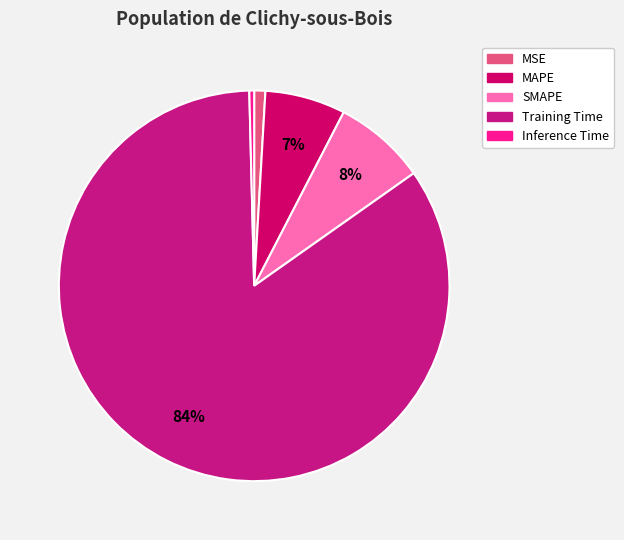

What portion of the pie excludes MAPE?

93.3%